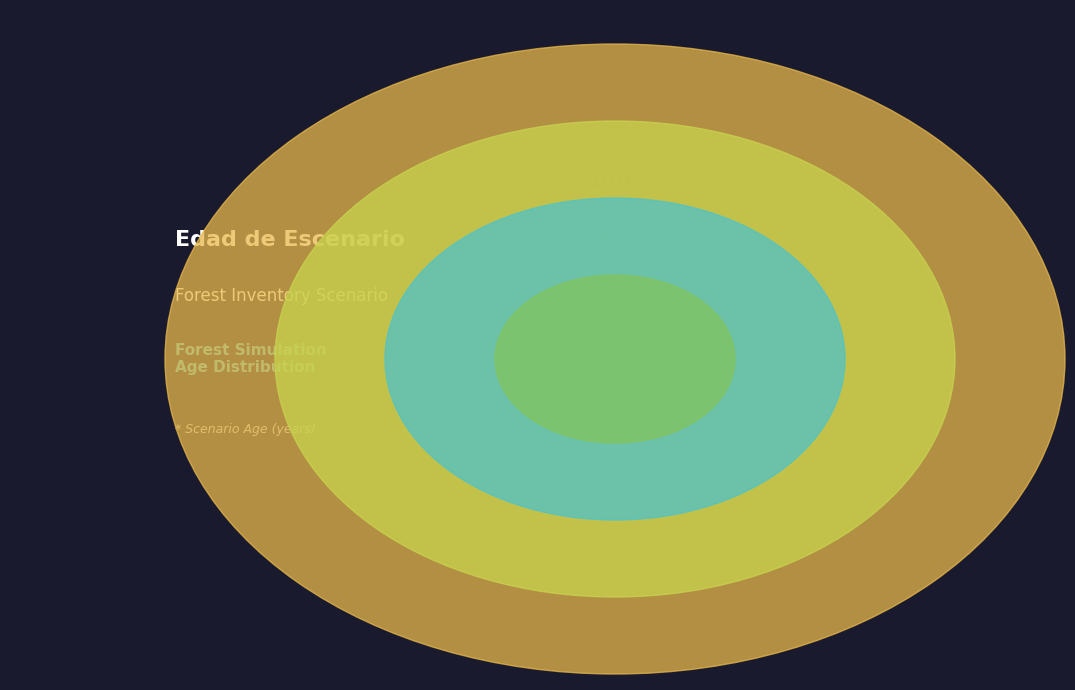

Between Nodo 3 - Pies inventariados and Nodo 2 - Pies inventariados, which is larger?

Nodo 3 - Pies inventariados